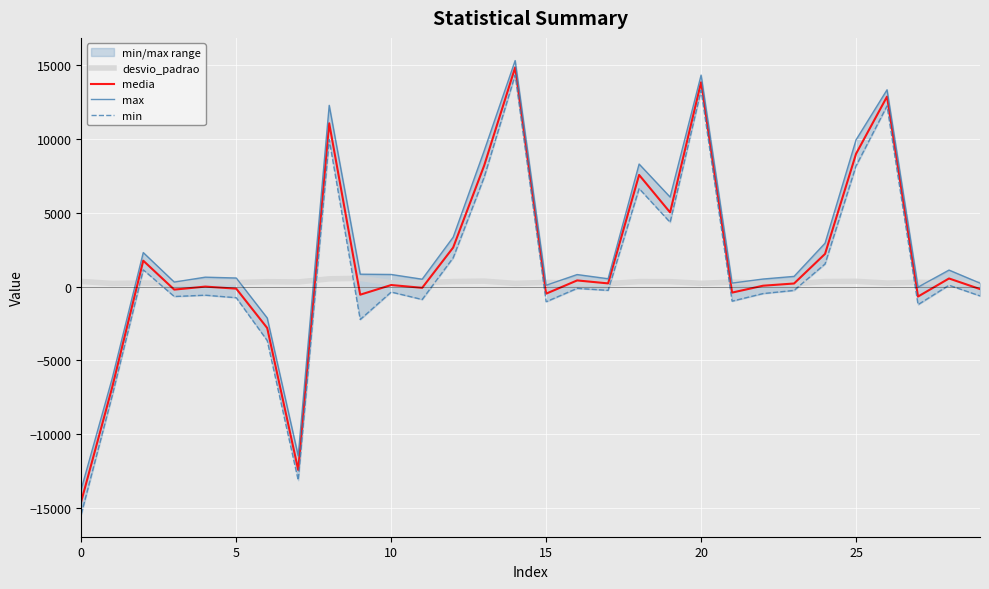

What is the minimum value for media?

-14537.0